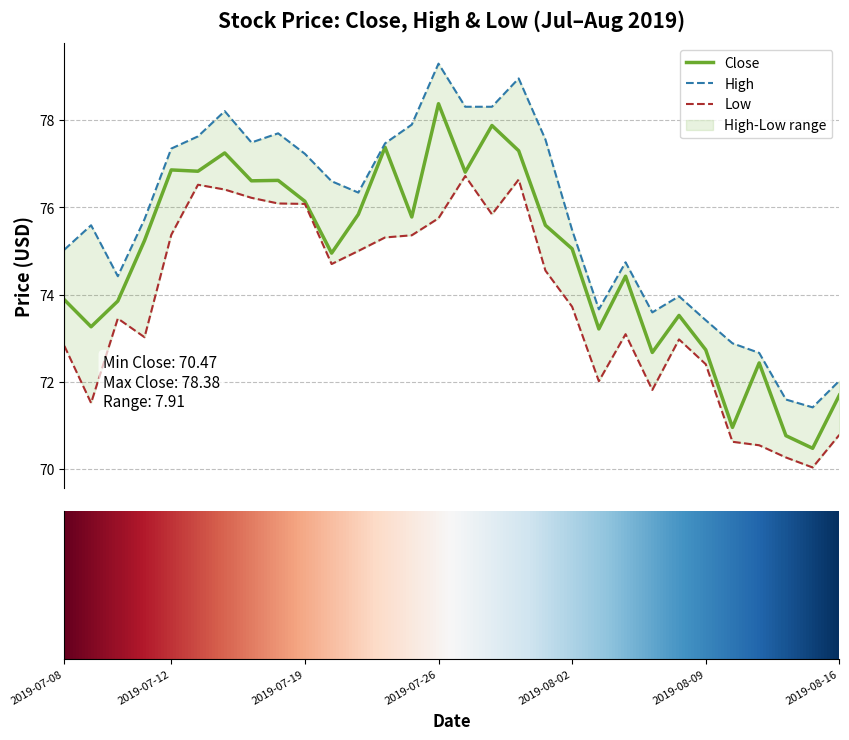

How many interior local peaks does the High series have?

7